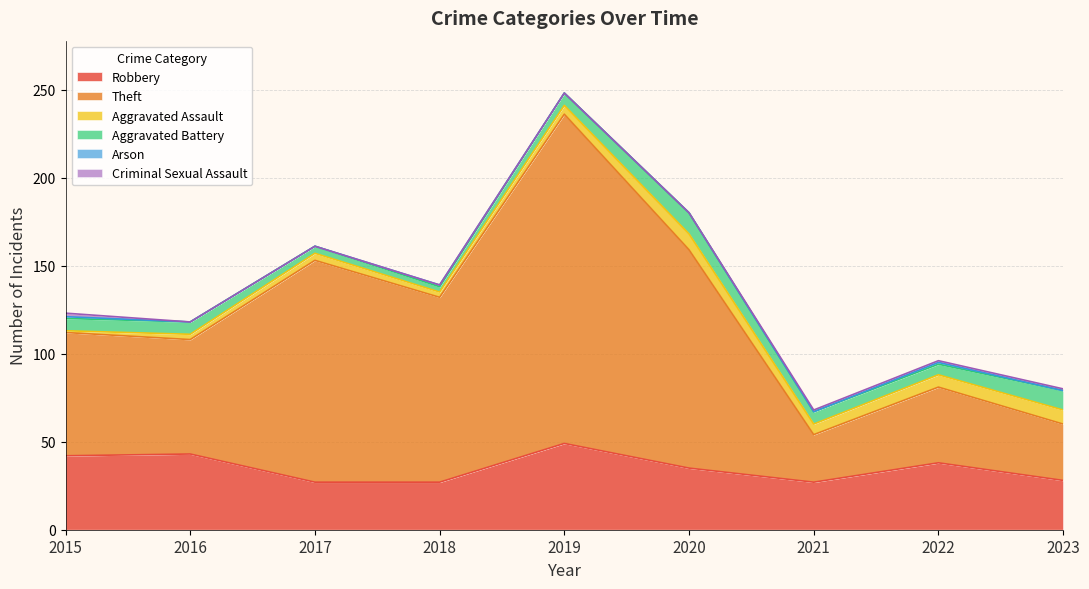

What is the value of the Criminal Sexual Assault point at the 1st from the left?

2